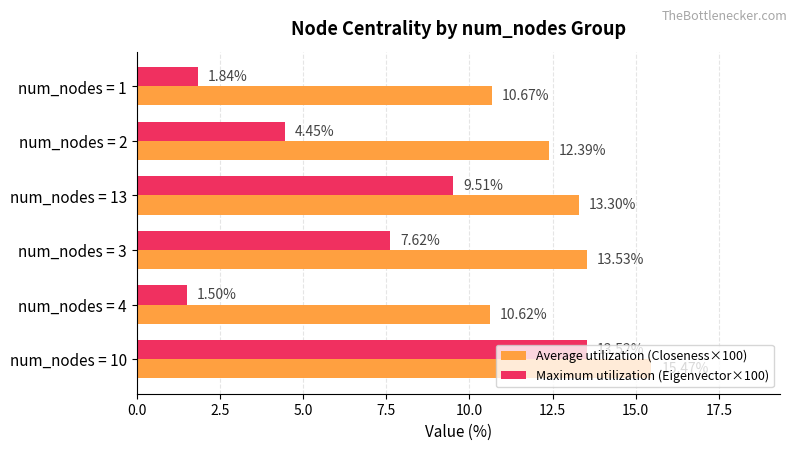

At which category does the chart reach its minimum across all series?

num_nodes = 4